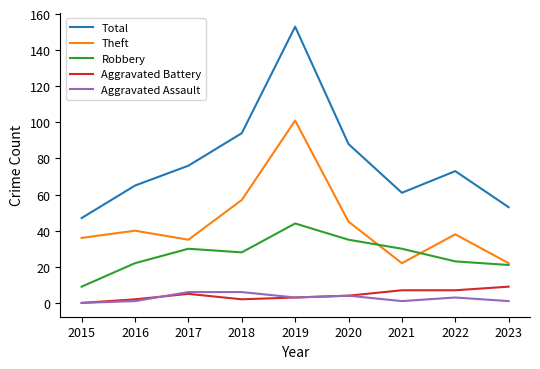

Is it true that Aggravated Battery equals 2 at 2018?

True